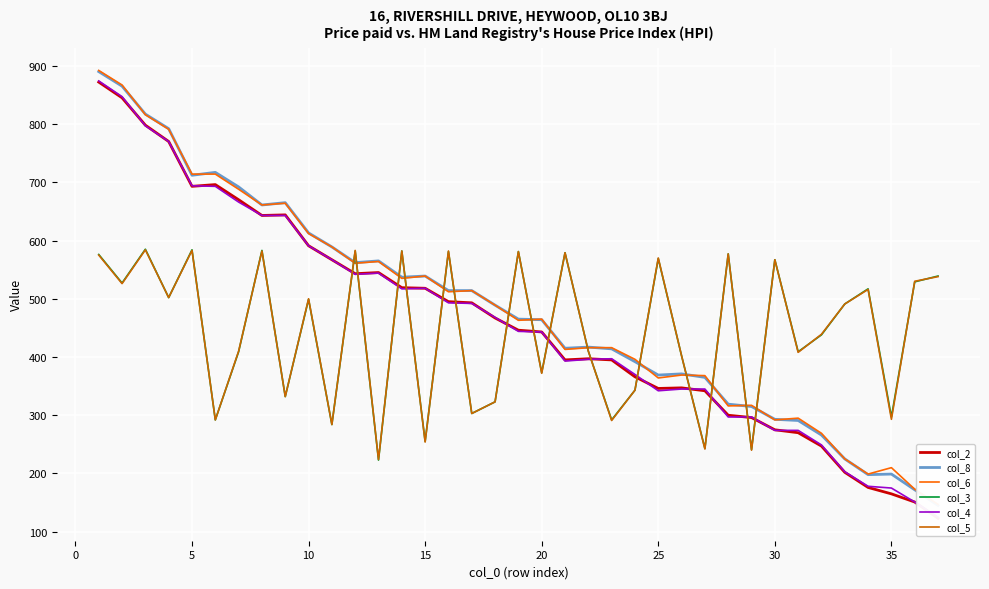

In col_4, how many points are lower than both neighbors (excluding endpoints)?

4